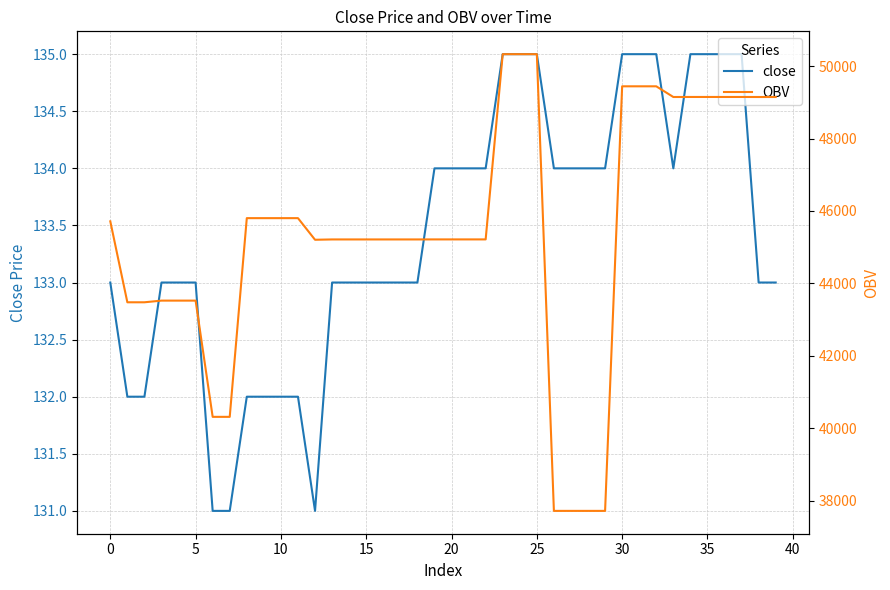

Which category has the highest value across all series?

23